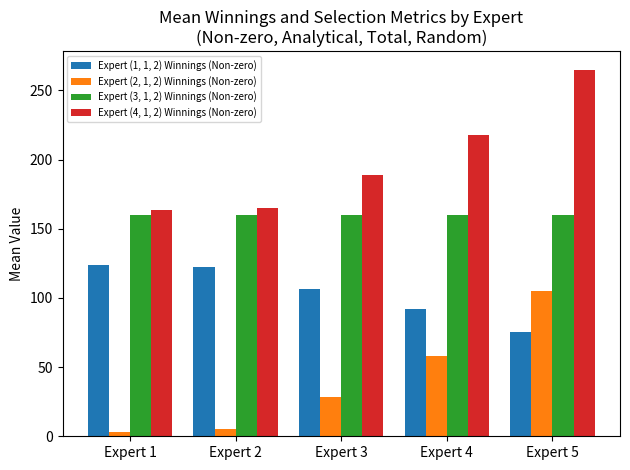

What is the difference between the maximum and second lowest values in the Expert (1, 1, 2) Winnings (Non-zero) series?

31.6